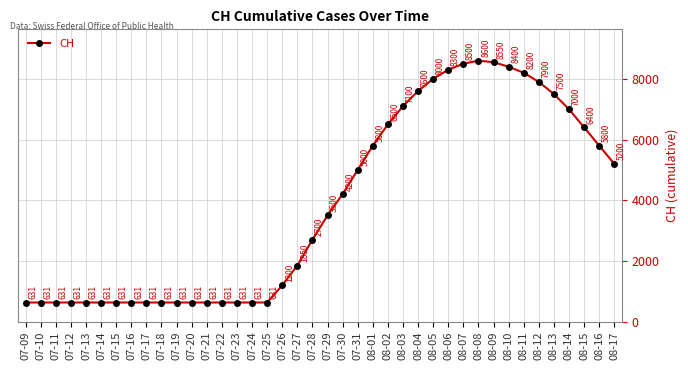

What is the change in value from 07-27 to 08-12?

+6050